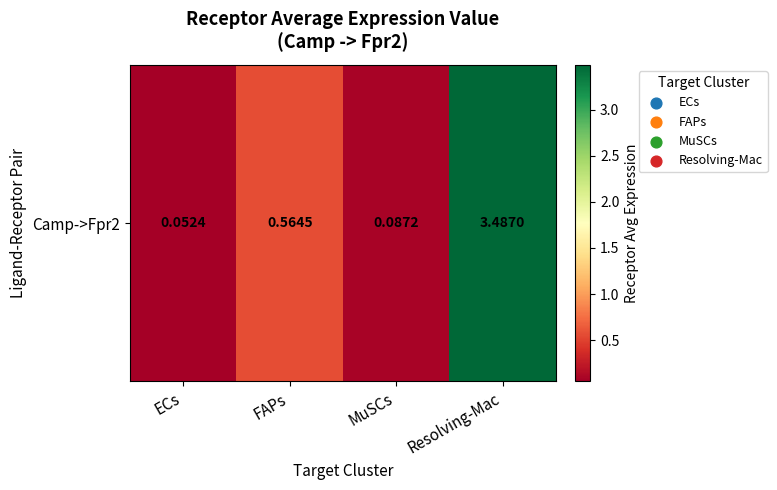

How many distinct data groups are displayed?

1